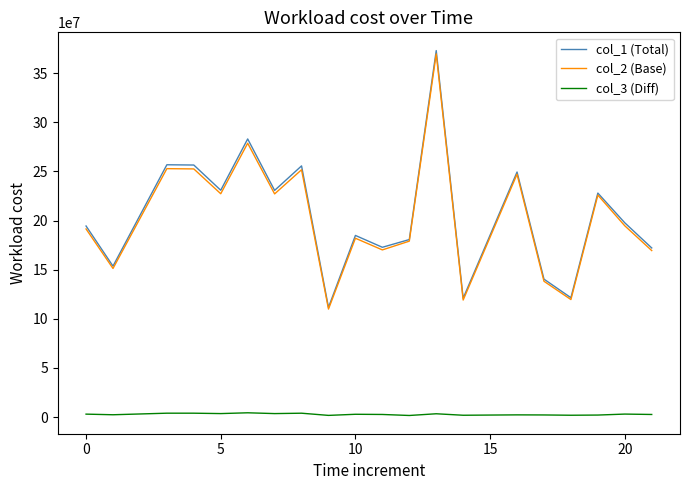

True or false: col_2 (Base) and col_3 (Diff) intersect in this chart.

False